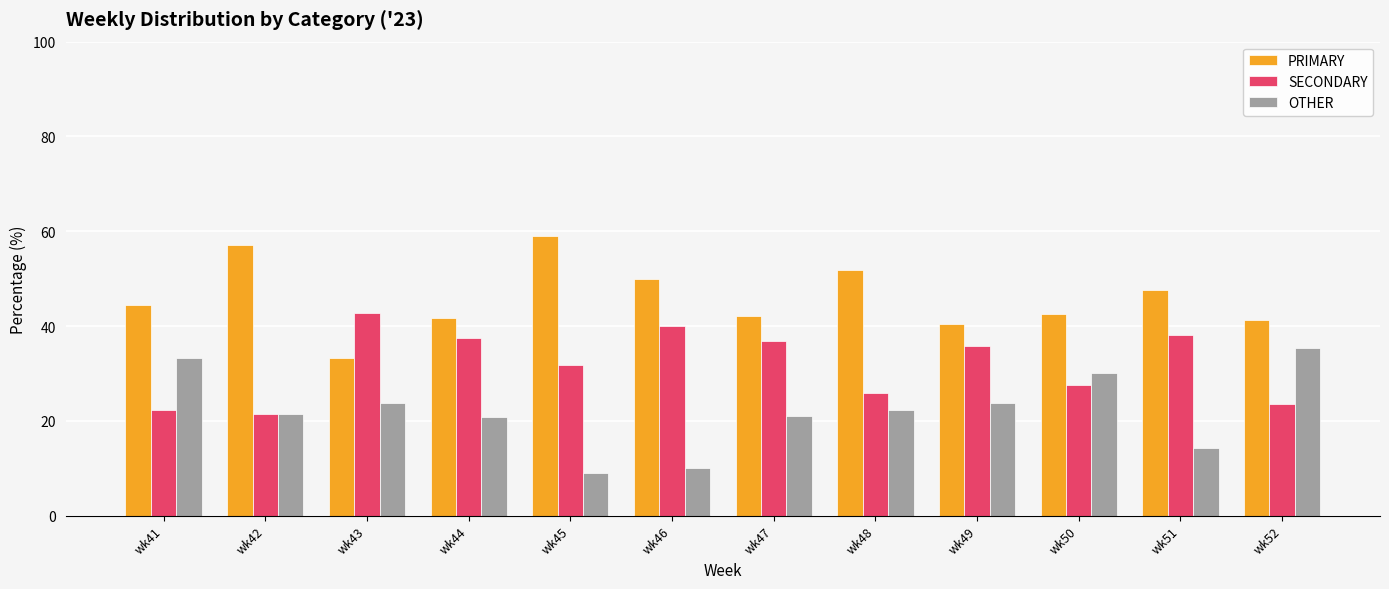

At which label does PRIMARY reach its peak?

wk45